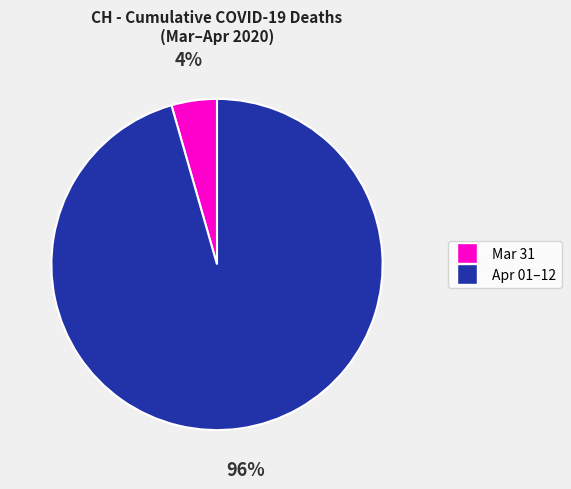

To the nearest percent, what is the average slice percentage?

50%